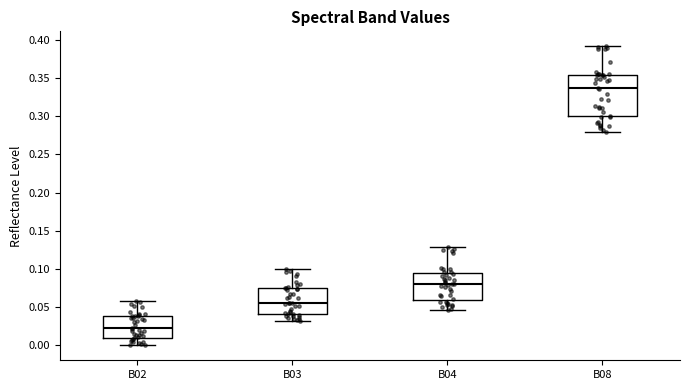

Which box is the tallest, from its lower edge to its upper edge?

B08